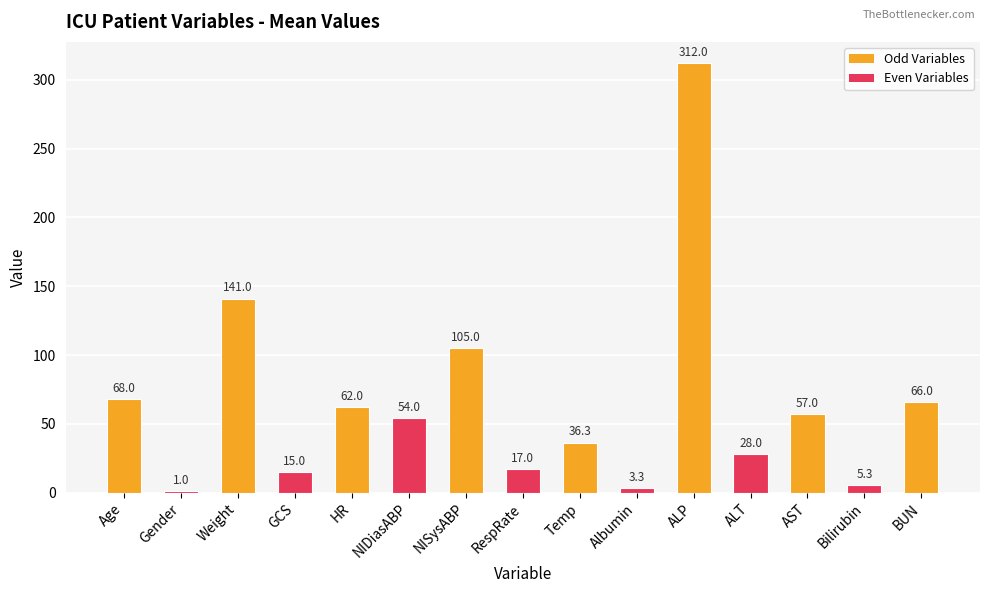

What is the ratio of the value at Albumin to the value at Temp?

0.1